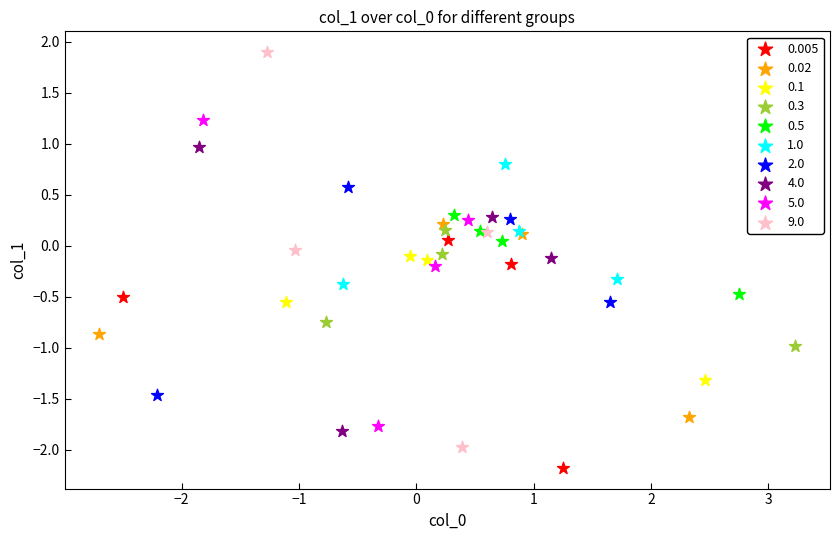

Which series contains the lowest Y value?

0.005